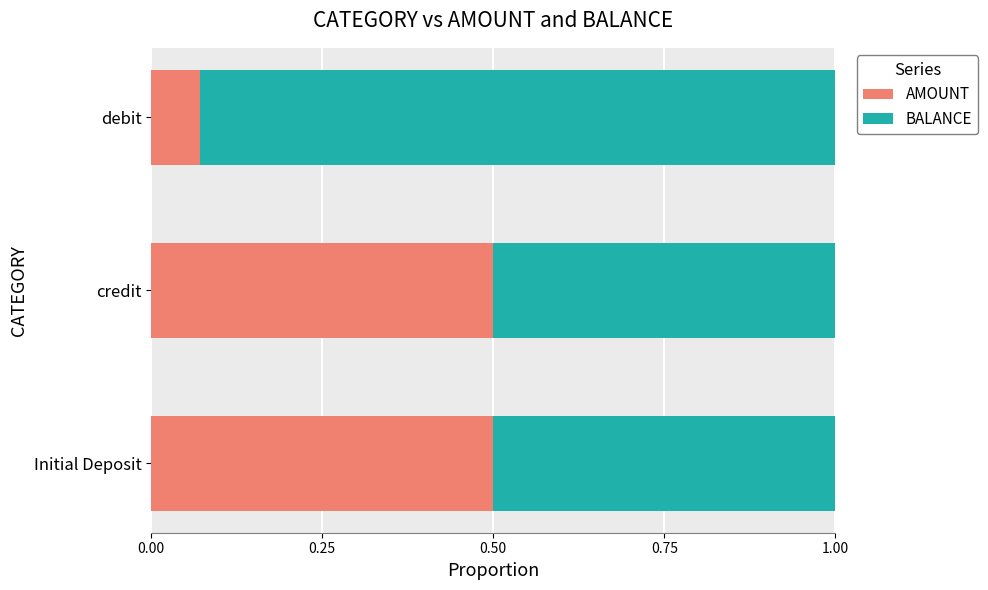

True or false: AMOUNT has a value of 0.5 at Initial Deposit.

True